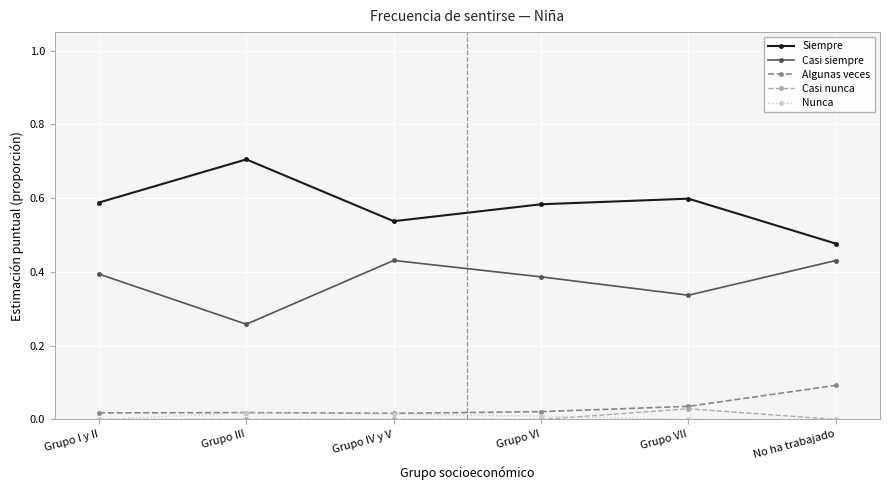

Which category has the highest value in the Siempre series?

Grupo III